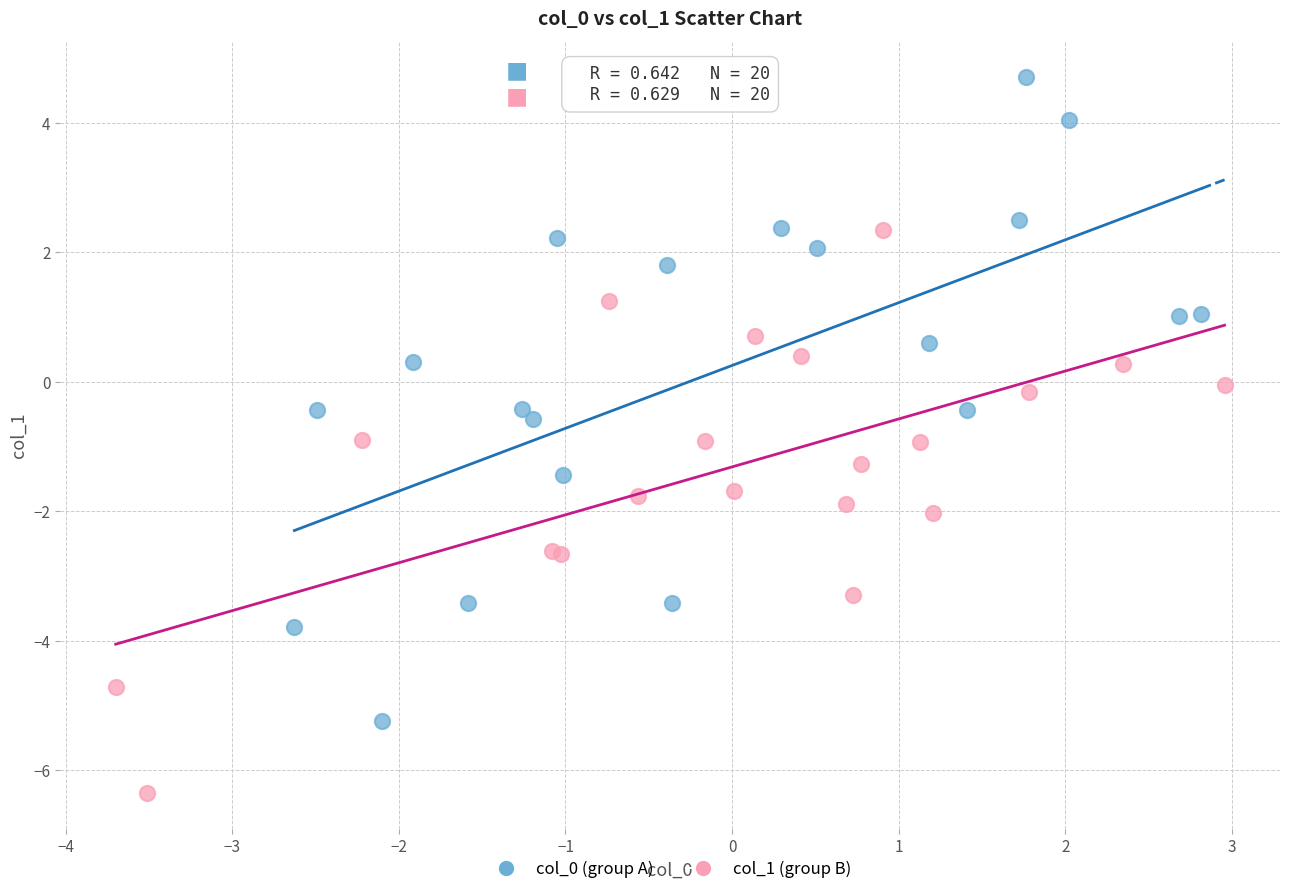

What are all the series names shown in the legend?

col_0 (group A), col_1 (group B)